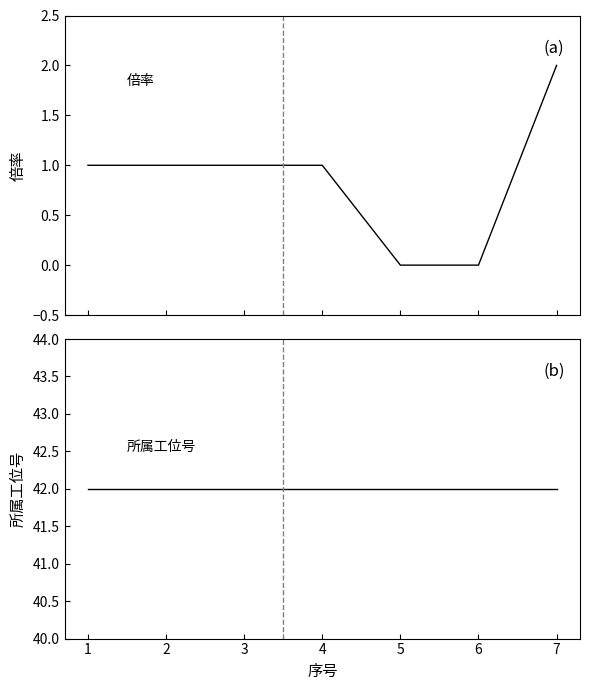

List the series in order of their peak value, highest first.

所属工位号, 倍率